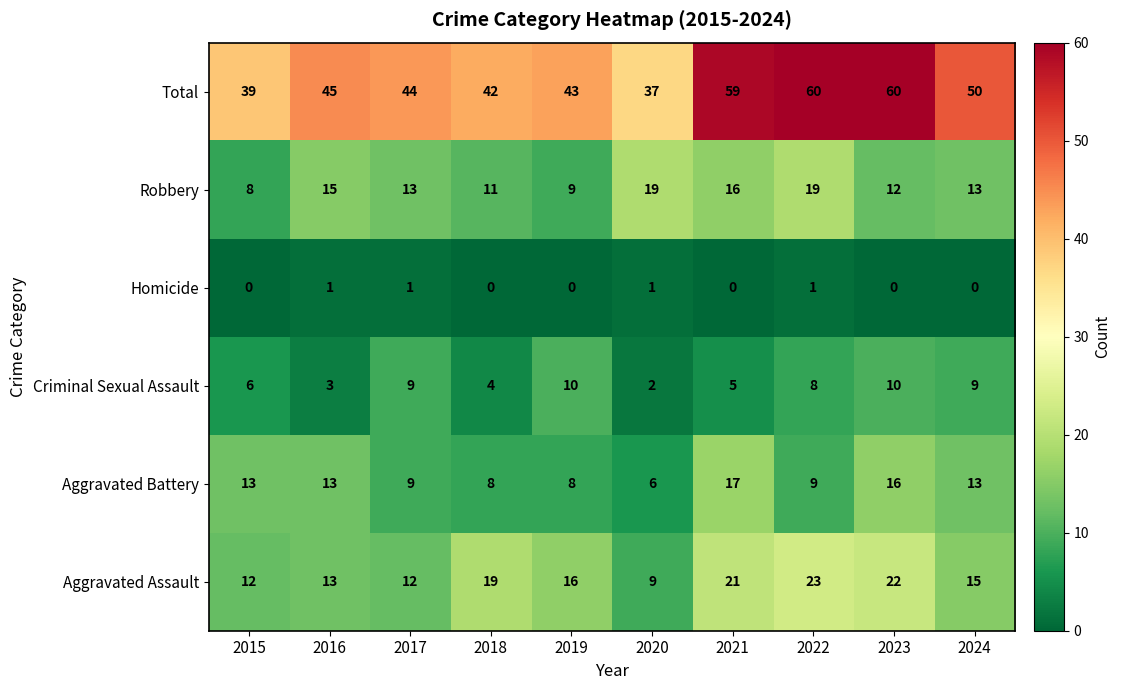

True or false: Homicide has a value of 1 at 2020.

True